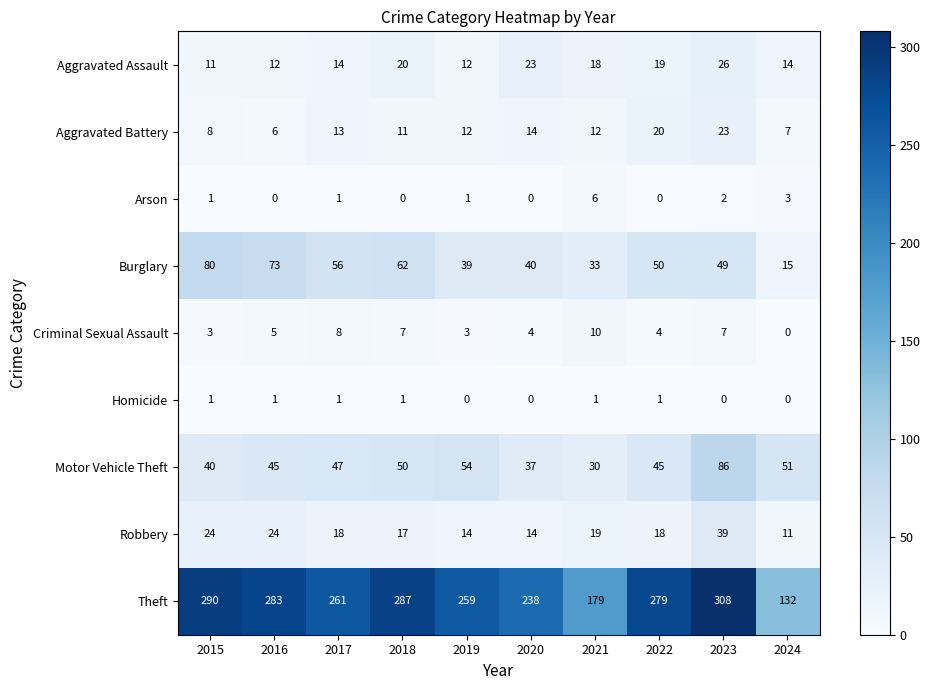

How many data points in Aggravated Assault are less than 18?

5